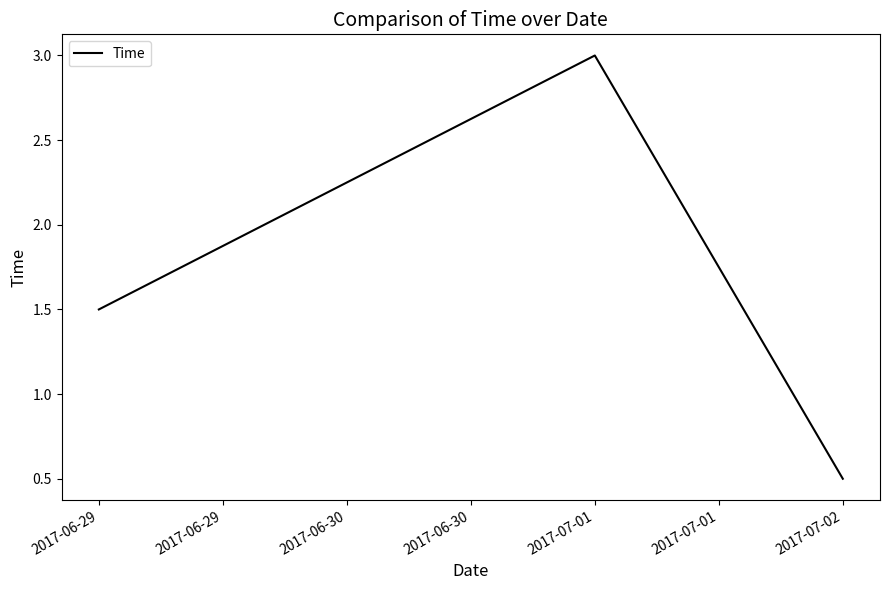

Reading left to right, list all the values displayed in this chart.

1.5	3.0	0.5